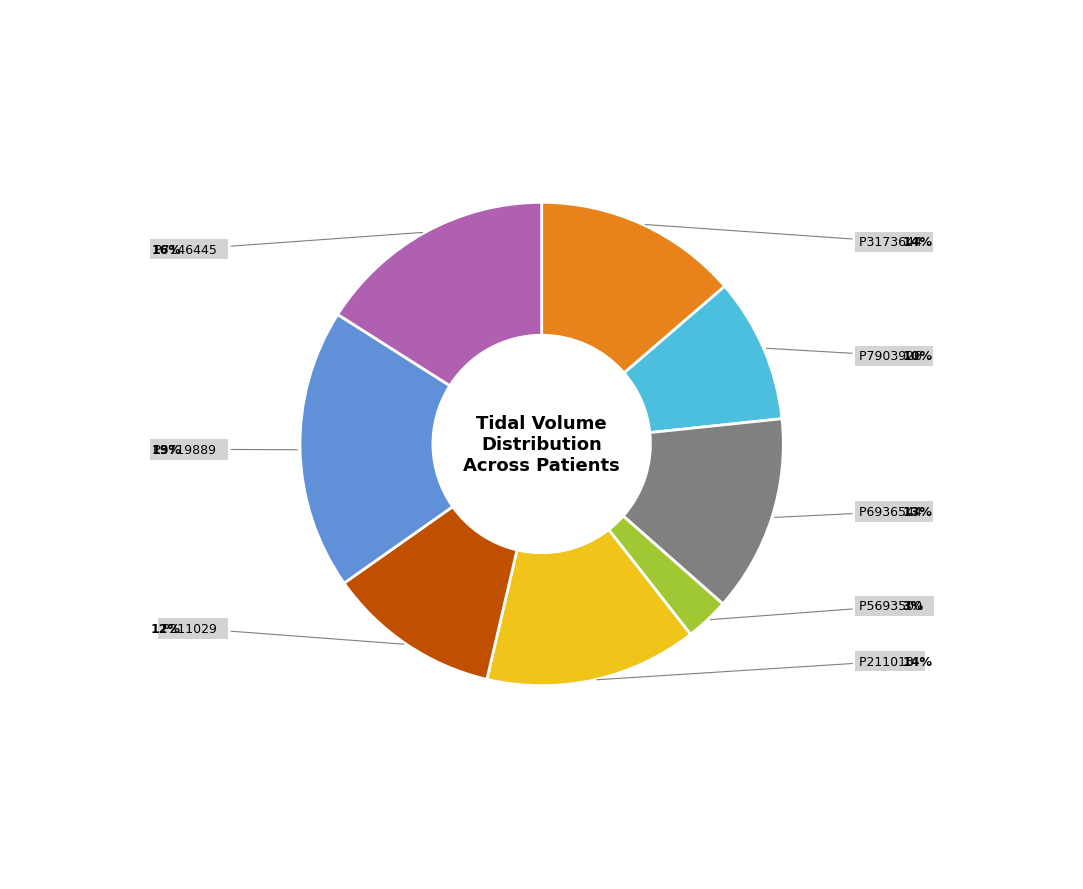

Is there a majority slice in this chart?

No